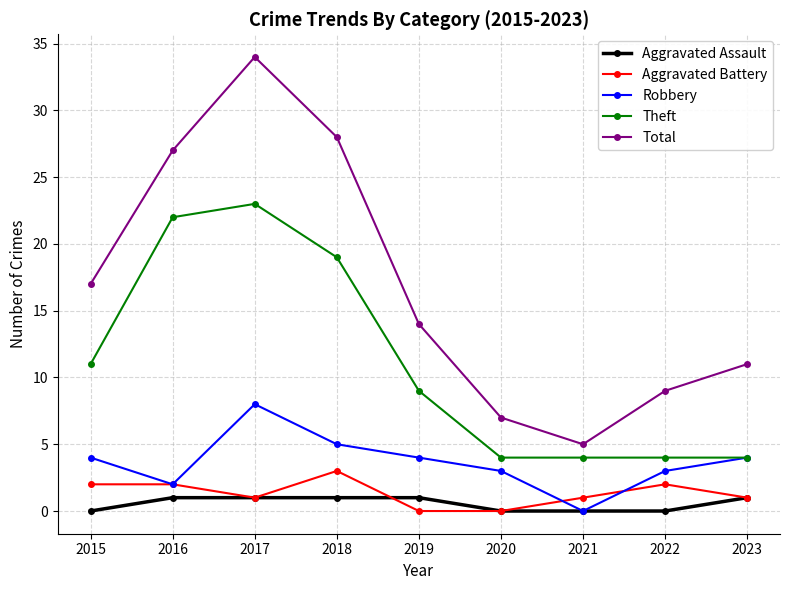

What is the spread (max minus min) of values at 2018?

27